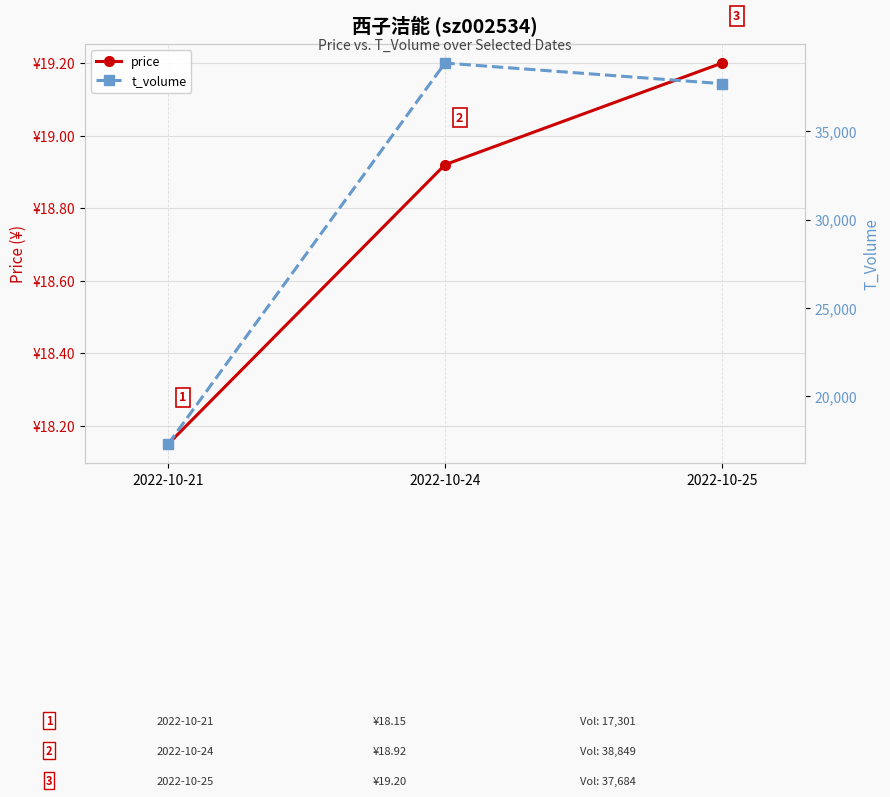

What is the difference between the price values at 2022-10-25 and 2022-10-21?

1.1